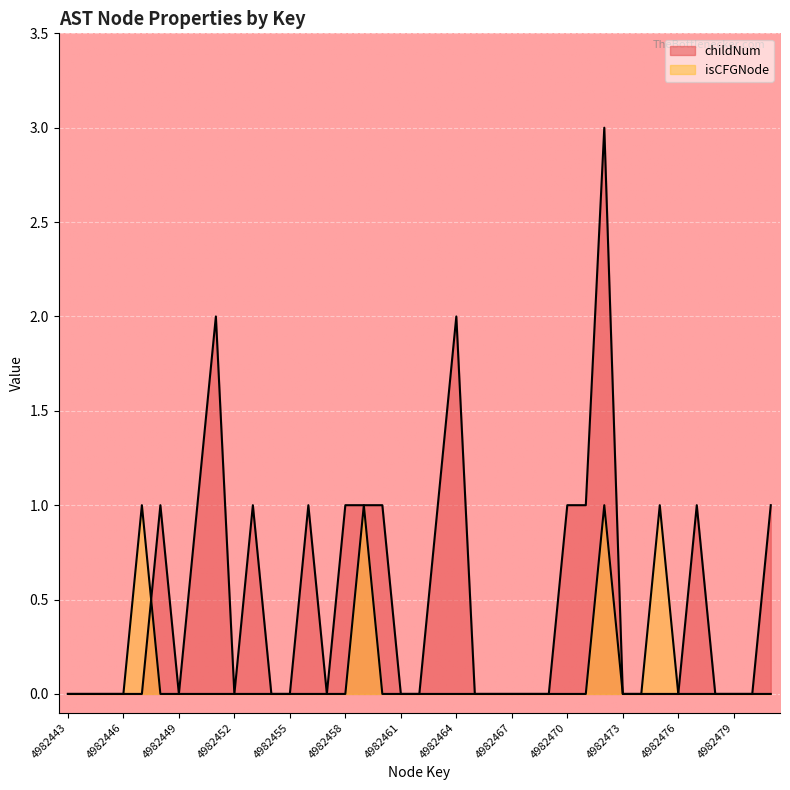

How many positive values does the isCFGNode series have?

4